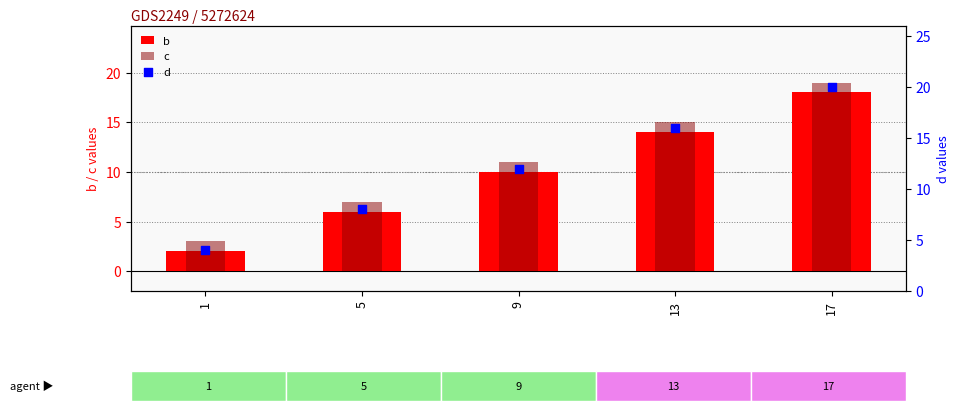

What is the total value across all series at 5?

21